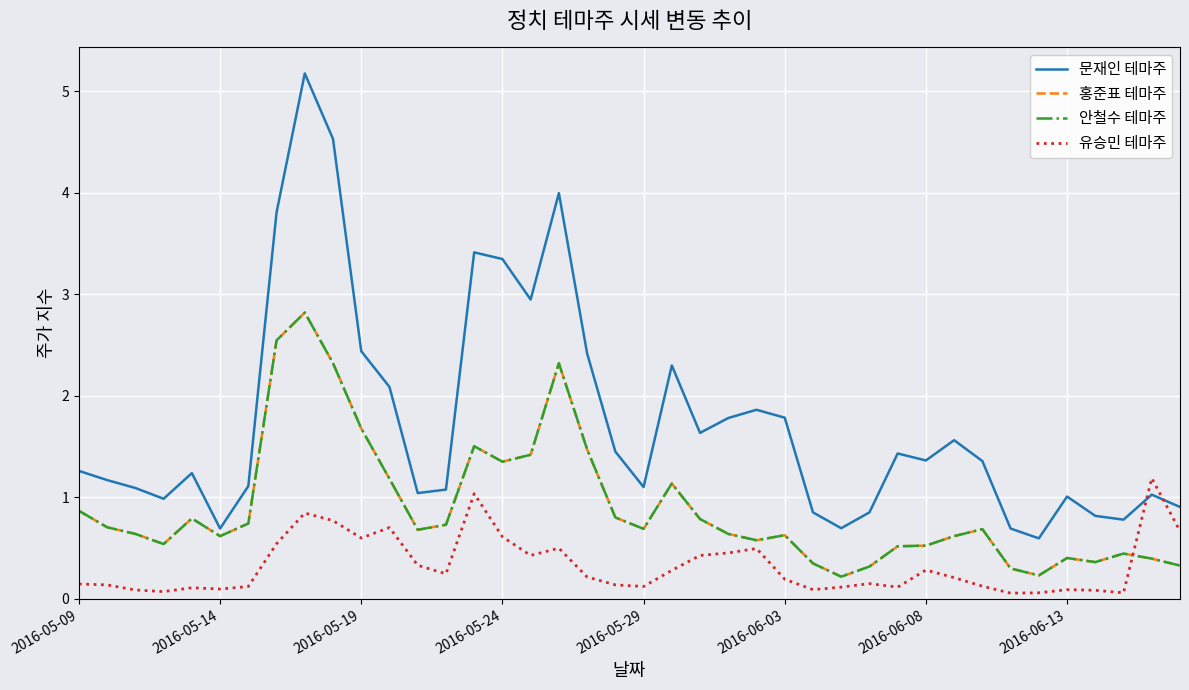

Does the chart display data point markers on the line(s)?

No